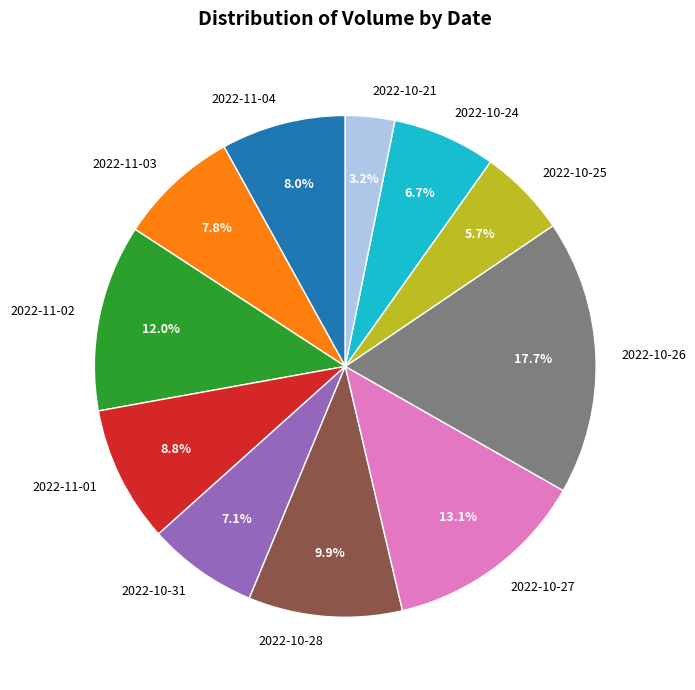

To the nearest percent, what is the difference between the 2022-11-02 and 2022-11-01 slice percentages?

3%